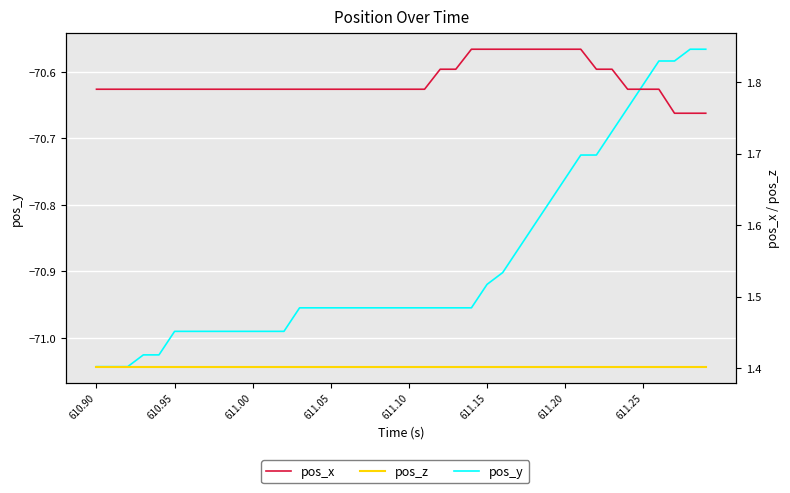

Reading left to right, extract all data points from this chart.

pos_y: -71.0	-71.0	-71.0	-71.0	-71.0	-71.0	-71.0	-71.0	-71.0	-71.0	-71.0	-71.0	-71.0	-71.0	-71.0	-71.0	-71.0	-71.0	-71.0	-71.0	-71.0	-71.0	-71.0	-71.0	-71.0	-70.9	-70.9	-70.9	-70.8	-70.8	-70.8	-70.7	-70.7	-70.7	-70.7	-70.6	-70.6	-70.6	-70.6	-70.6
pos_x: 1.8	1.8	1.8	1.8	1.8	1.8	1.8	1.8	1.8	1.8	1.8	1.8	1.8	1.8	1.8	1.8	1.8	1.8	1.8	1.8	1.8	1.8	1.8	1.8	1.8	1.8	1.8	1.8	1.8	1.8	1.8	1.8	1.8	1.8	1.8	1.8	1.8	1.8	1.8	1.8
pos_z: 1.4	1.4	1.4	1.4	1.4	1.4	1.4	1.4	1.4	1.4	1.4	1.4	1.4	1.4	1.4	1.4	1.4	1.4	1.4	1.4	1.4	1.4	1.4	1.4	1.4	1.4	1.4	1.4	1.4	1.4	1.4	1.4	1.4	1.4	1.4	1.4	1.4	1.4	1.4	1.4